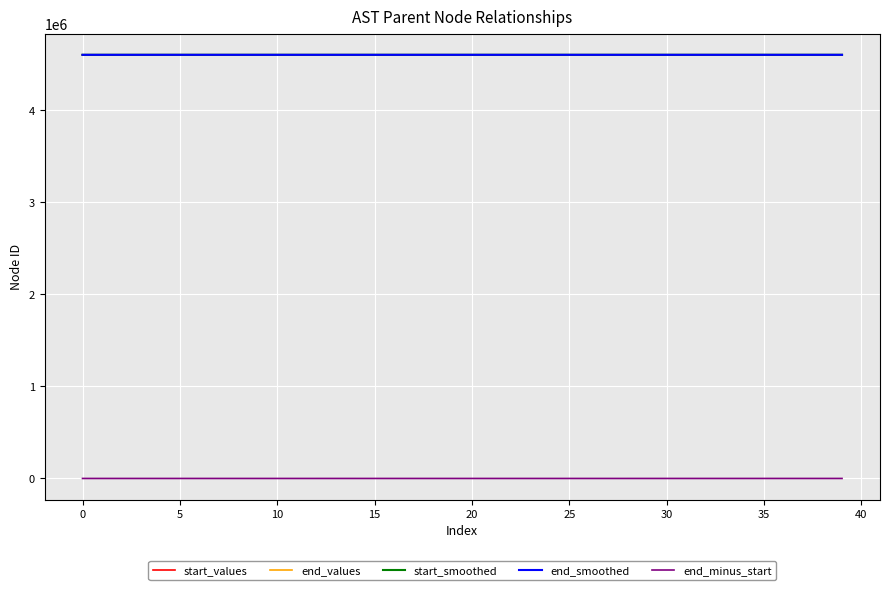

What is the maximum value for start_values?

4601587.0